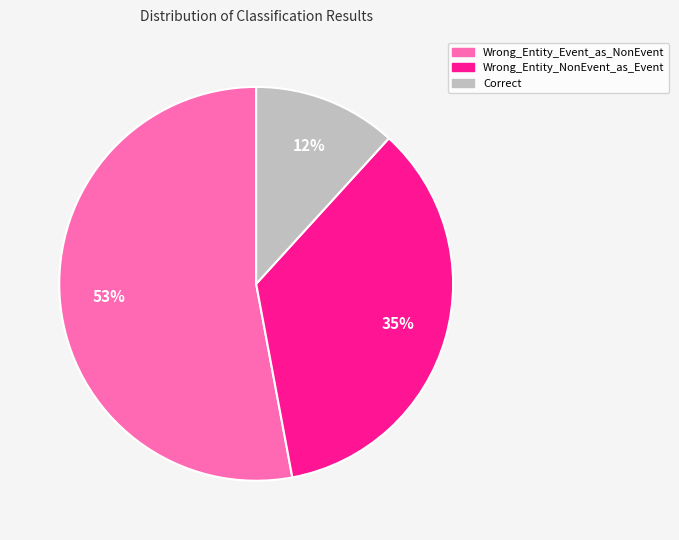

To the nearest percent, what is the difference between the Correct and Wrong_Entity_Event_as_NonEvent slice percentages?

41%